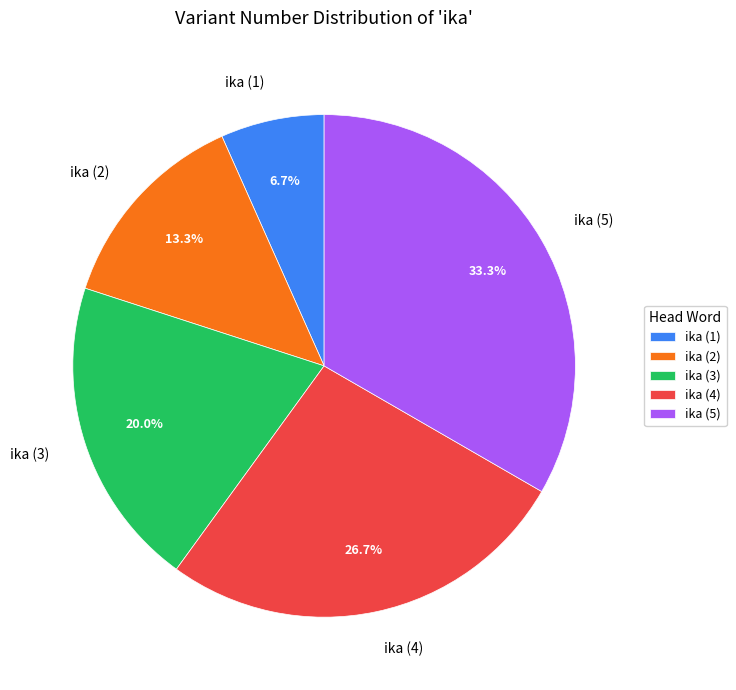

Is it true that ika (2) is 19% of the pie?

False